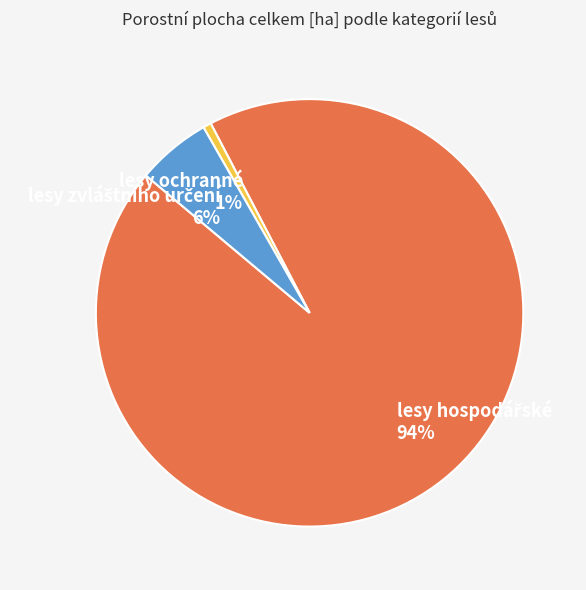

To the nearest percent, what portion does lesy ochranné represent?

1%